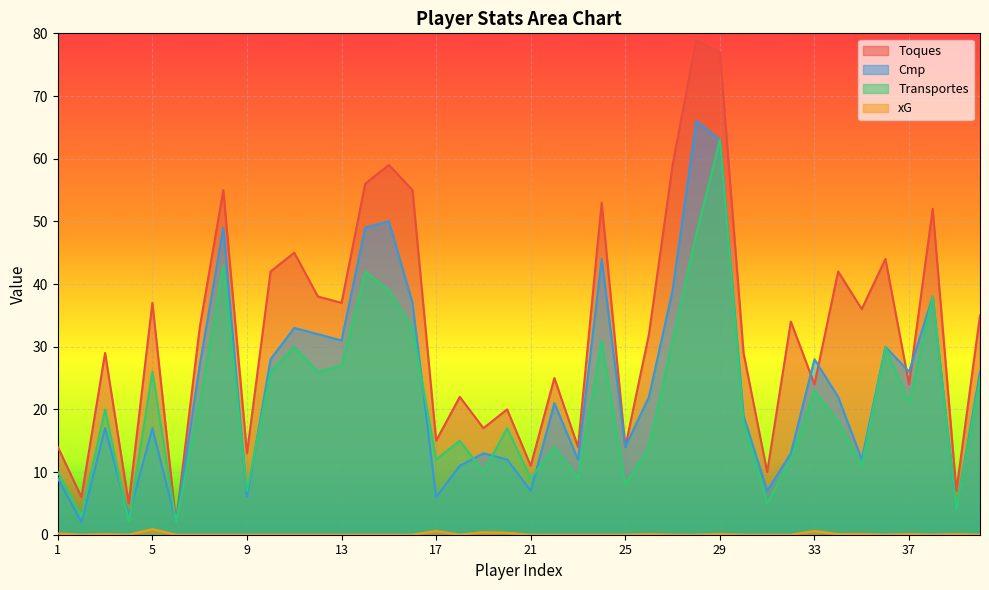

True or false: Cmp has a value of 4.1 at 25.

False